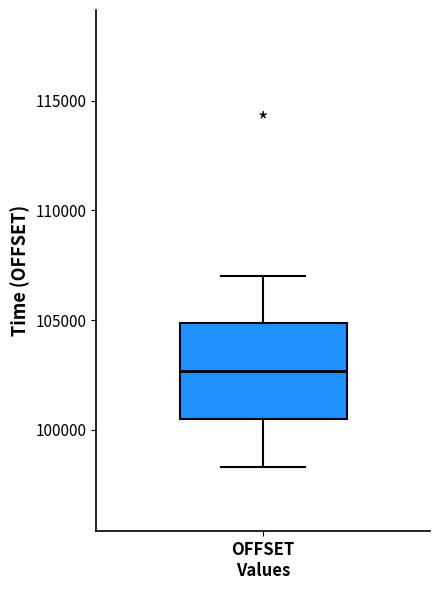

Transcribe this box plot: give where the median line is, the range the box spans, and where the two whiskers end, as read against the y-axis. The values are not printed on the chart, so give them approximately, as read against the axis.

median 102500, box 100500 to 105000, whiskers 98500 to 107000